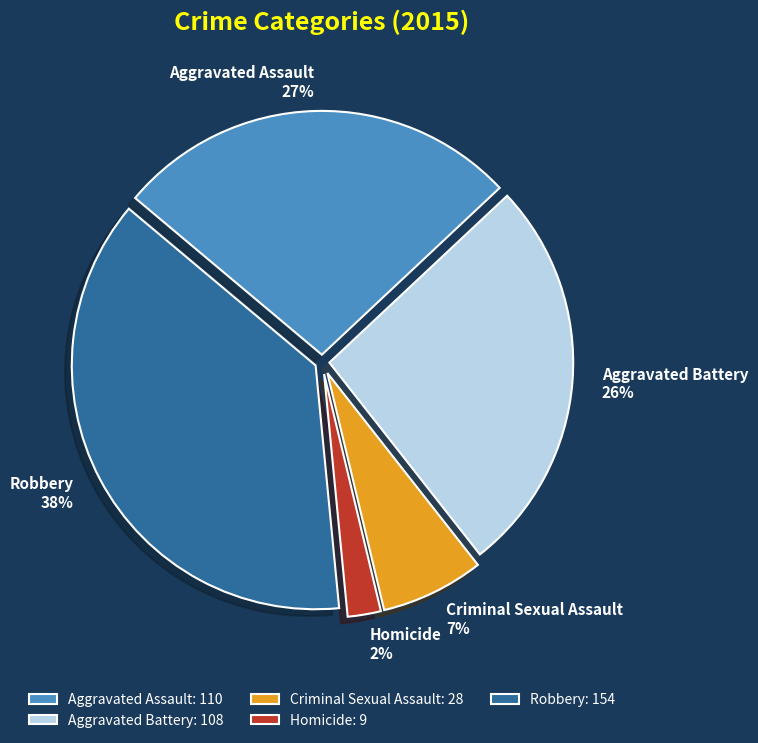

Which has a higher value, Homicide or Aggravated Battery?

Aggravated Battery